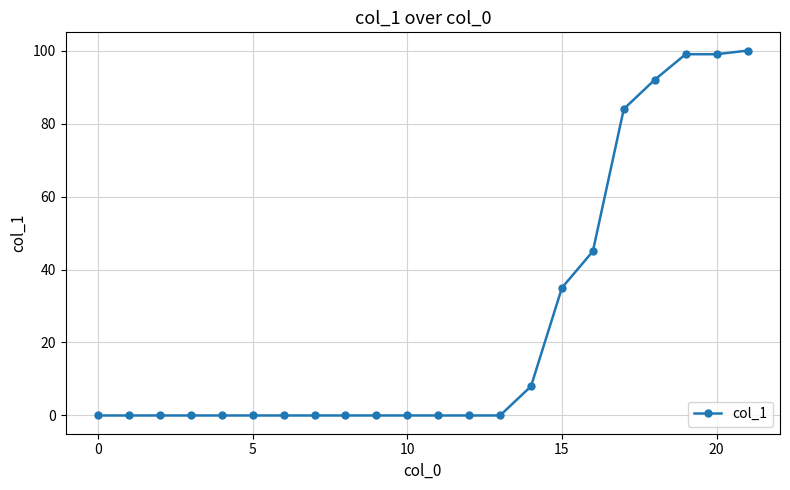

What is the average value?

26